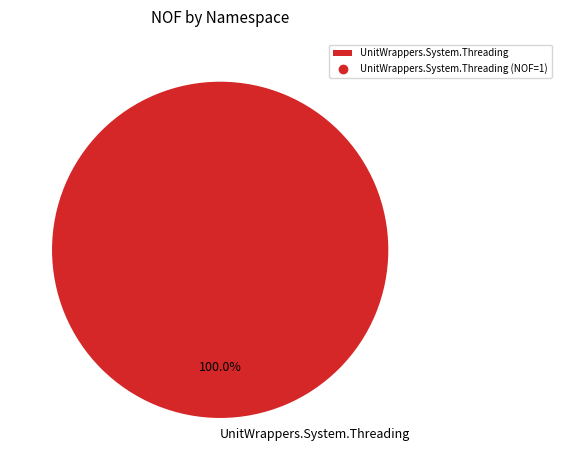

Does any single category account for the majority?

Yes